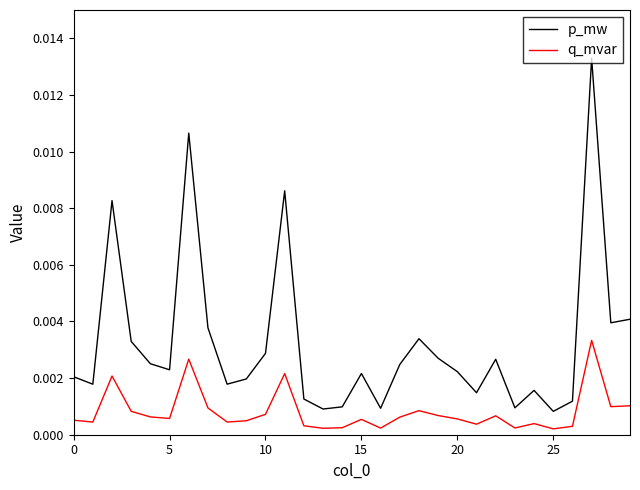

In q_mvar, how many points are higher than both neighbors (excluding endpoints)?

8